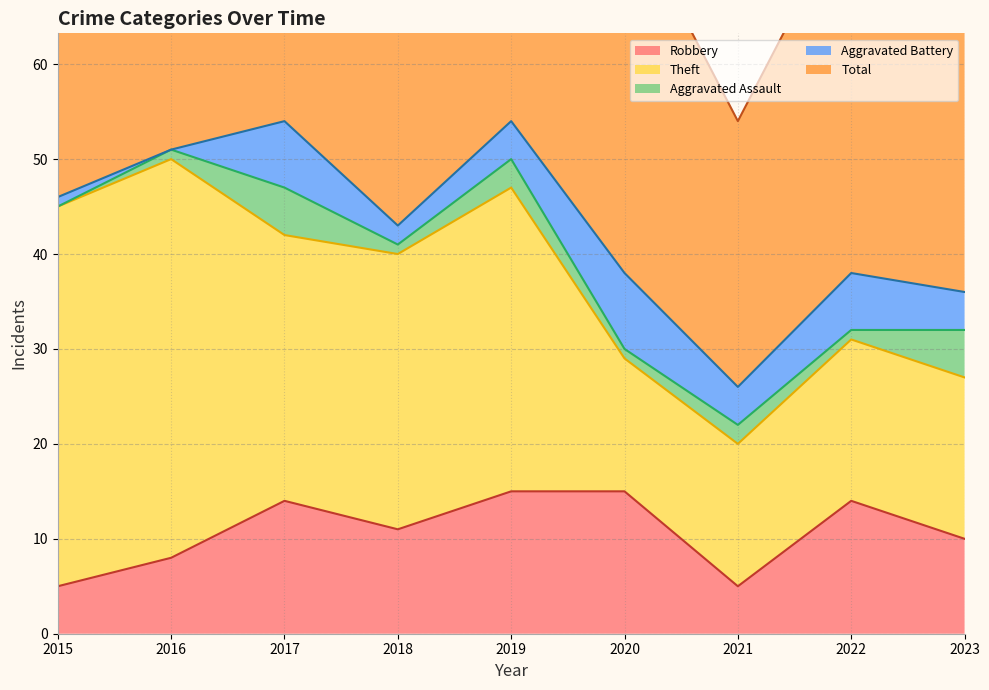

Between 2016 and 2018, which series saw the biggest shift?

Theft